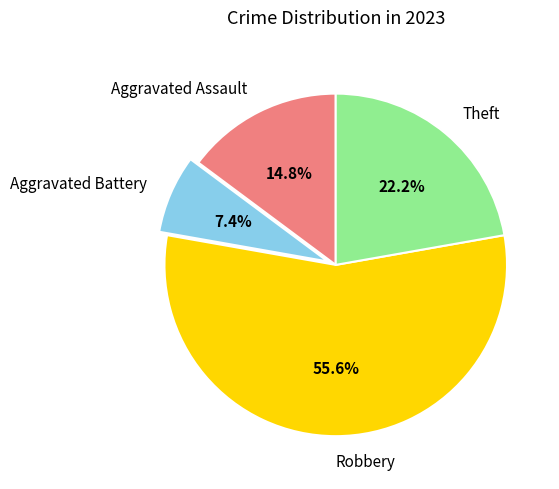

Which has a higher value, Robbery or Aggravated Battery?

Robbery